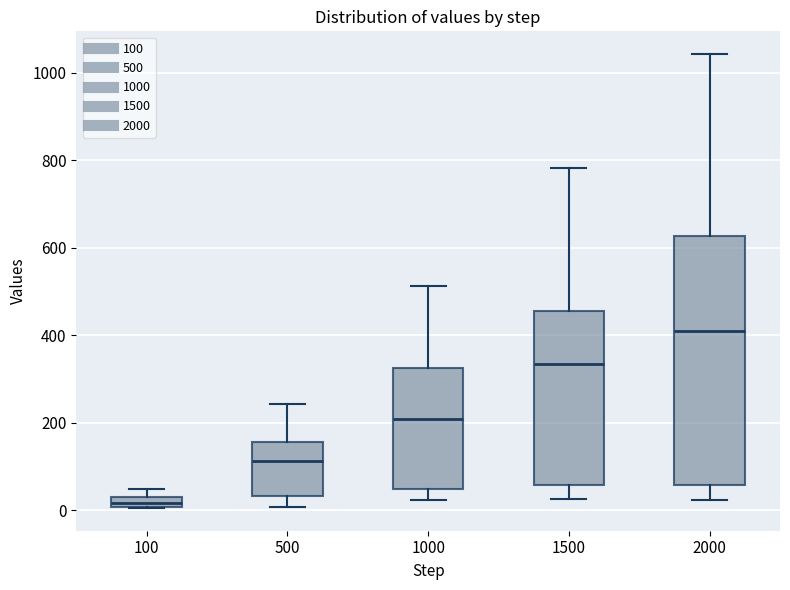

Where is the upper edge of the box at x = 1000 on the y-axis? The values are not printed on the chart, so give them approximately, as read against the axis.

320